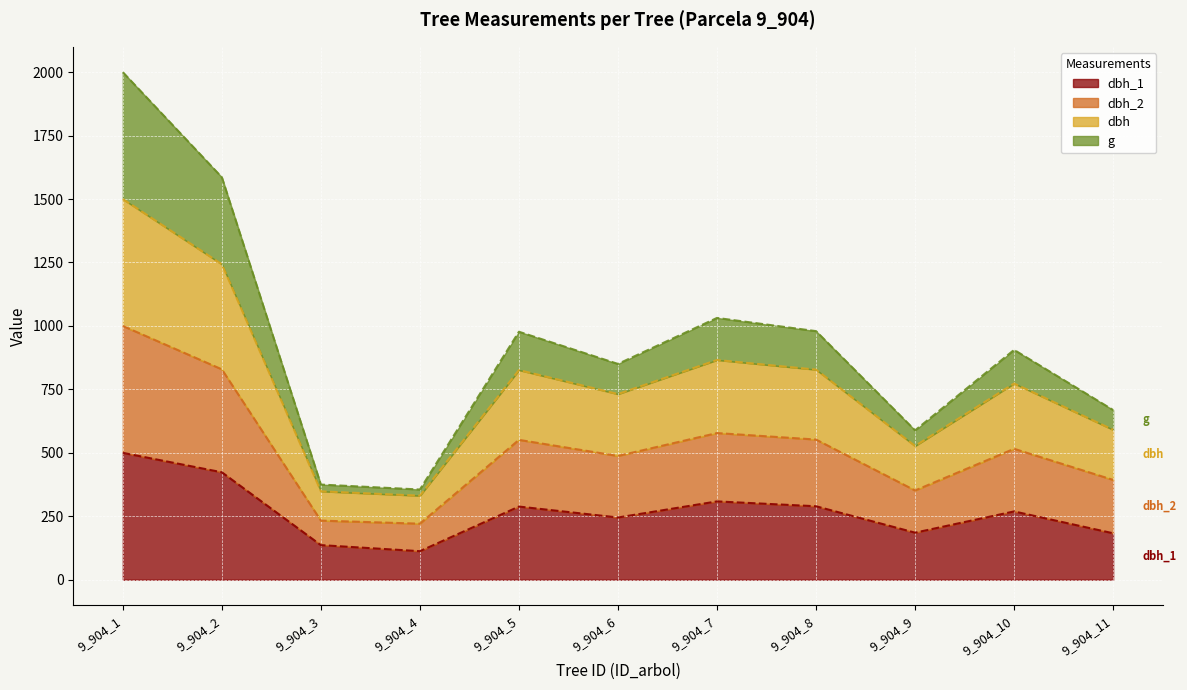

Which category has the lowest value in the g series?

9_904_4